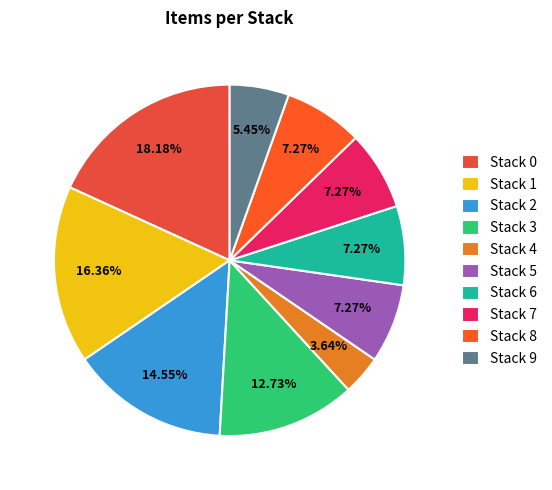

How many segments does this pie chart have?

10